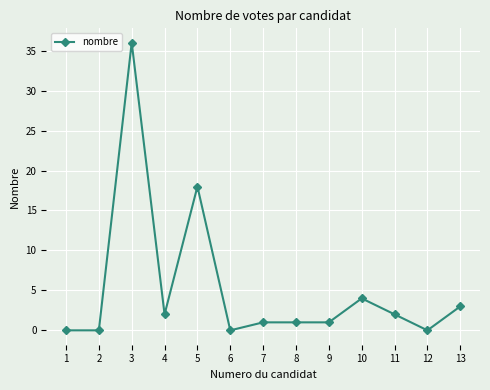

What is the greatest value displayed?

36